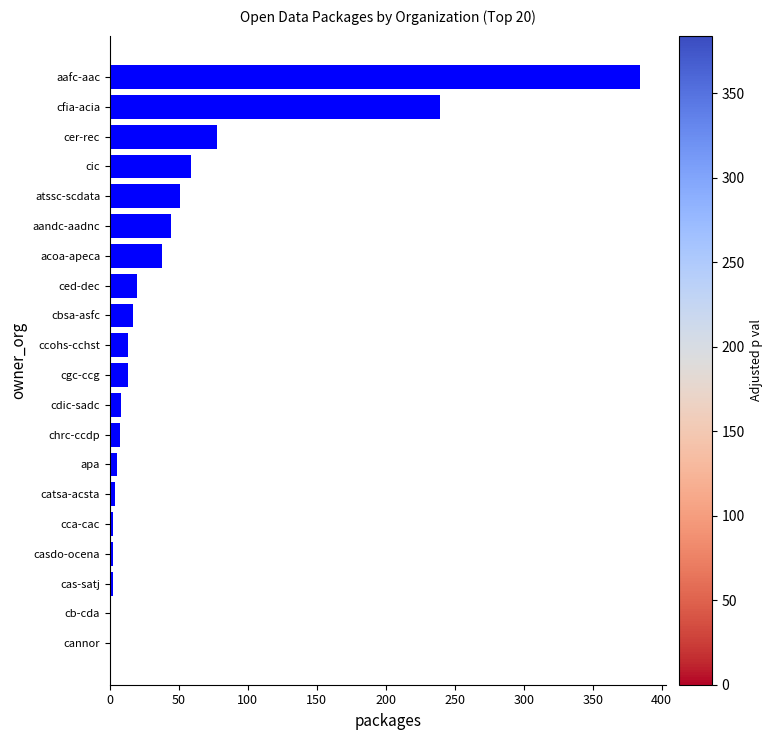

What is the greatest value displayed?

384